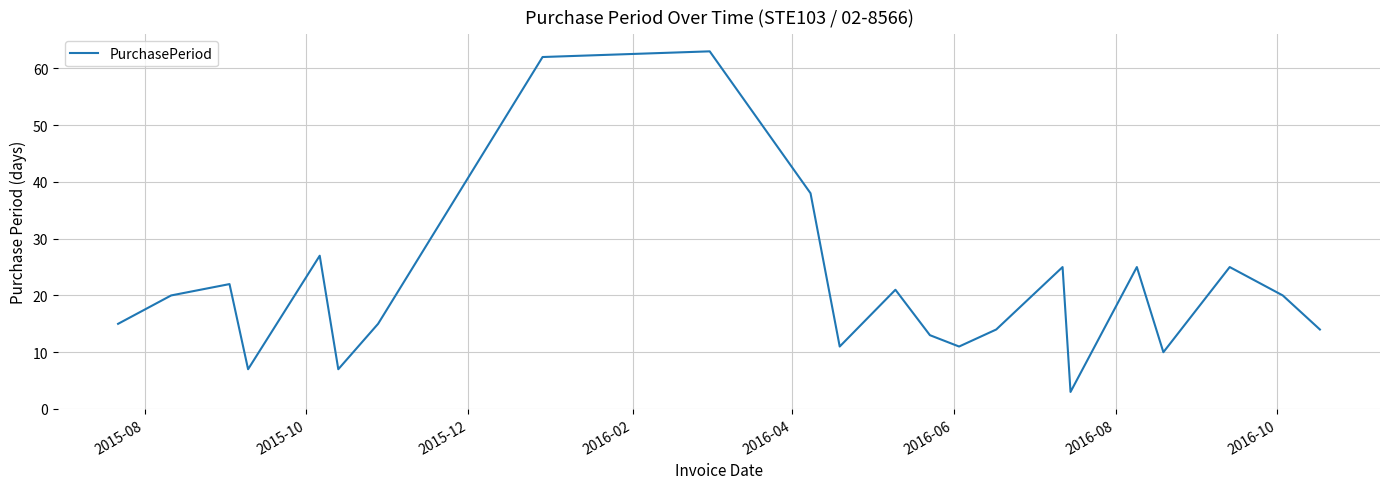

True or false: there are more than 2 points higher than both neighbors.

True